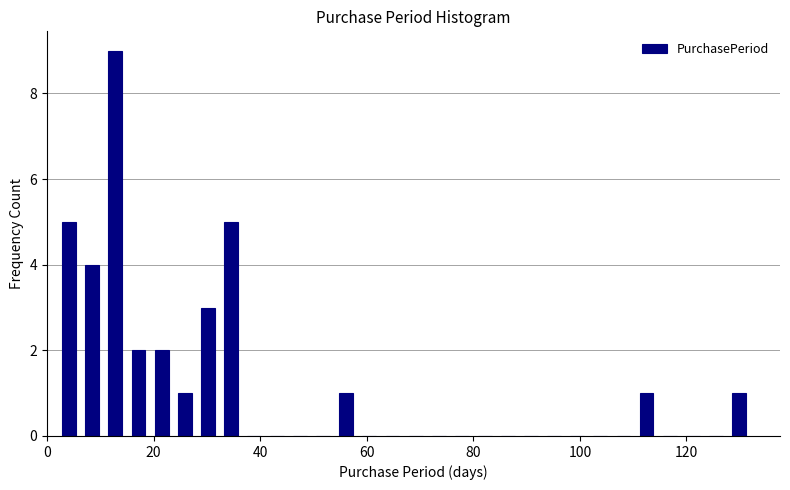

Read against the x-axis, roughly where is the centre of the tallest bar?

12